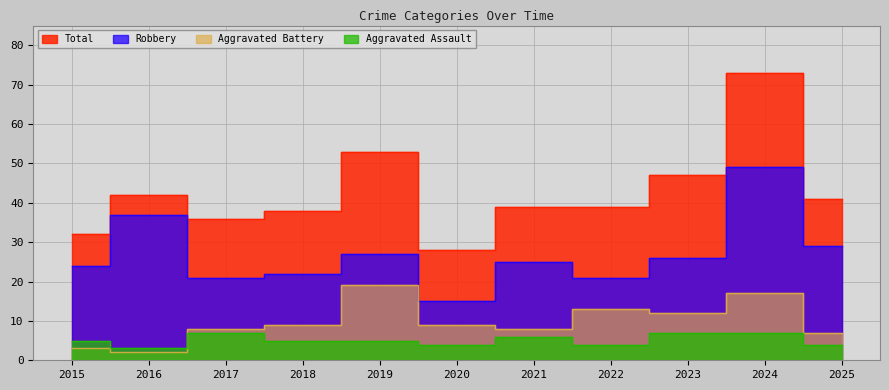

Which category has the highest value in the Robbery series?

2024